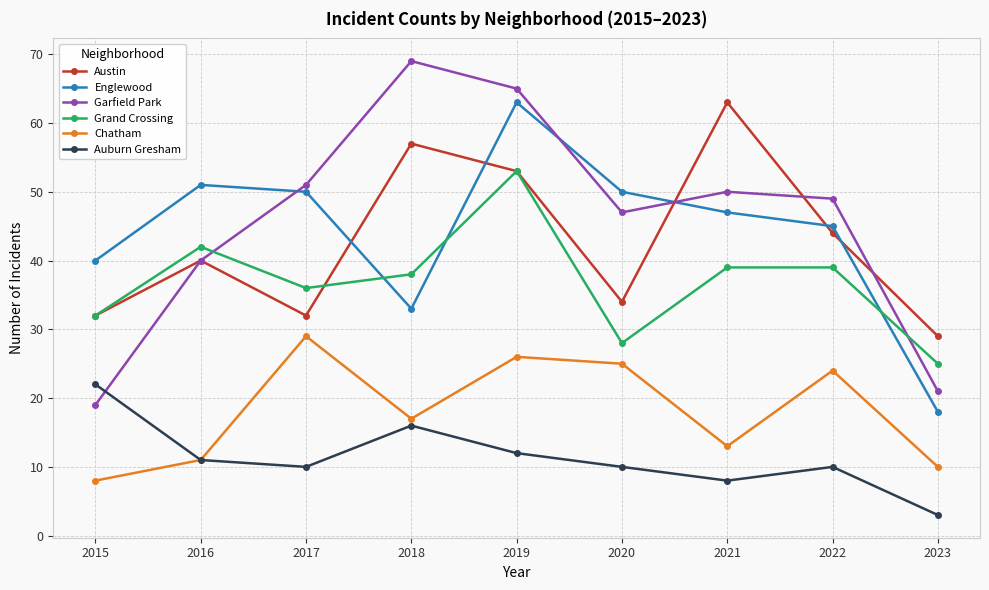

Is it true that Garfield Park equals 47 at 2020?

True